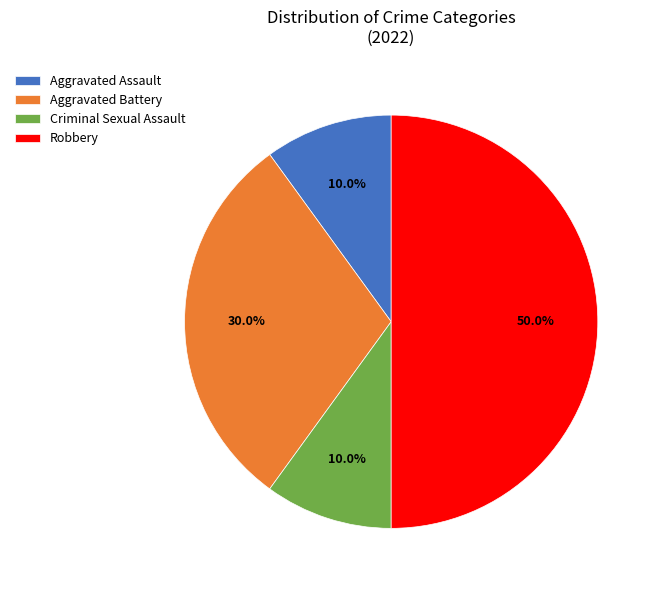

How many segments does this pie chart have?

4